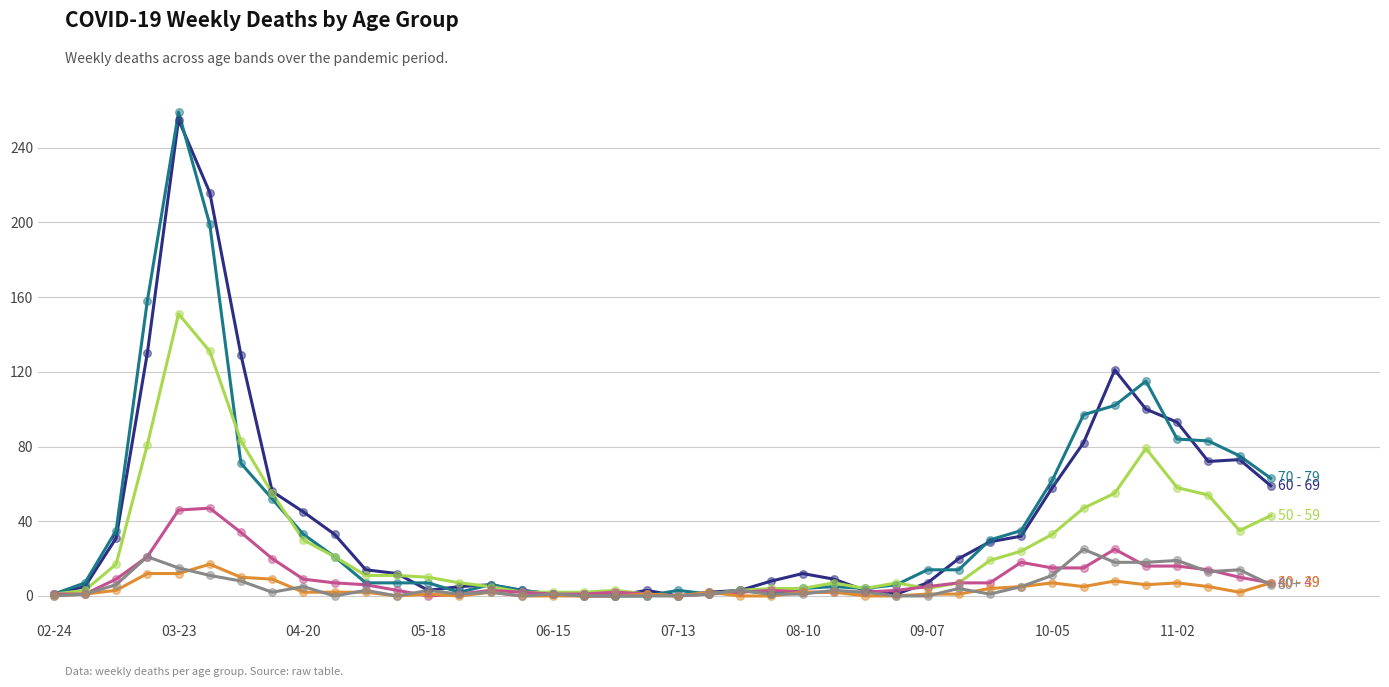

What is the maximum value shown in the chart?

259